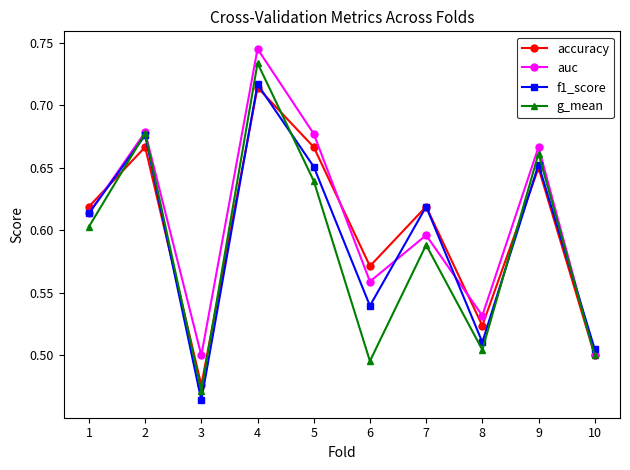

List the series in order of their peak value, lowest first.

accuracy, f1_score, g_mean, auc